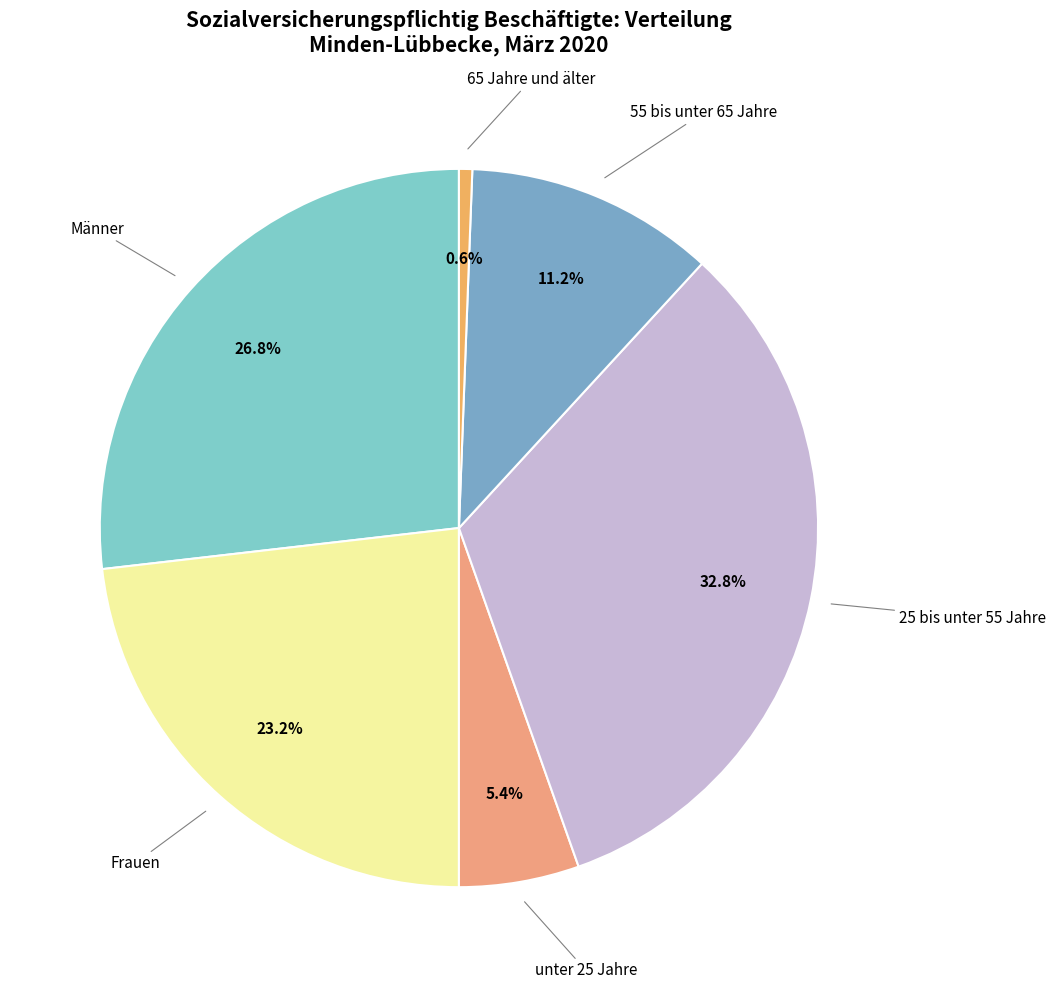

Is there any slice that represents more than half of the pie?

No